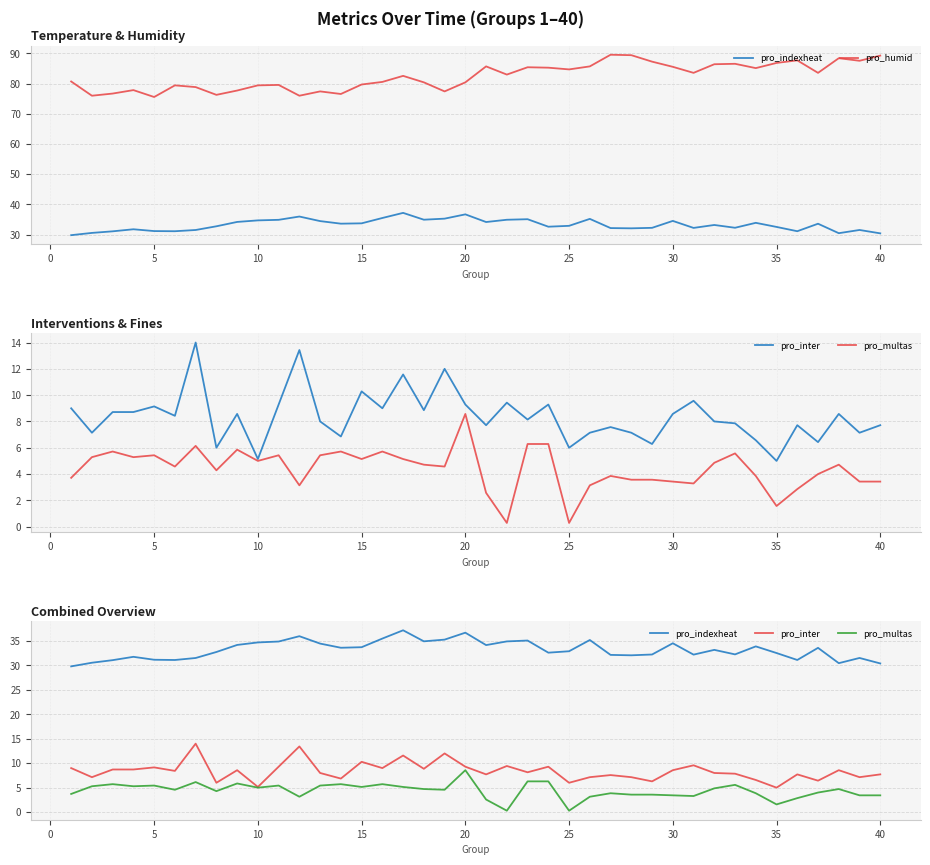

What is the greatest value displayed?

89.6